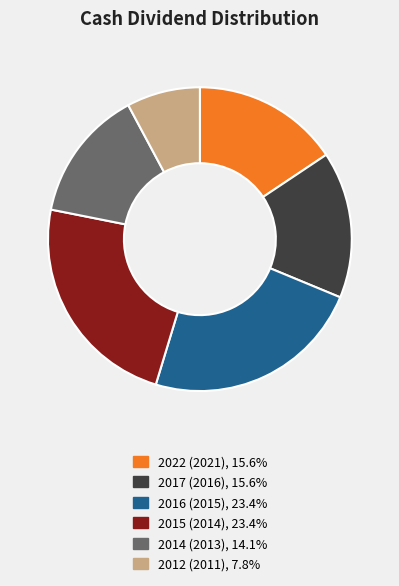

True or false: 2015 (2014) accounts for 10% of the total.

False